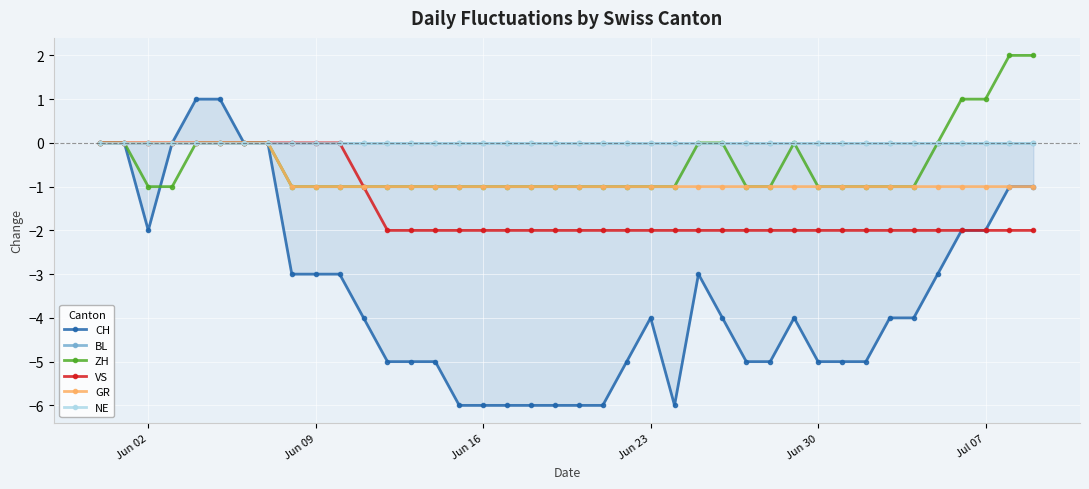

True or false: CH and BL cross at least once.

False